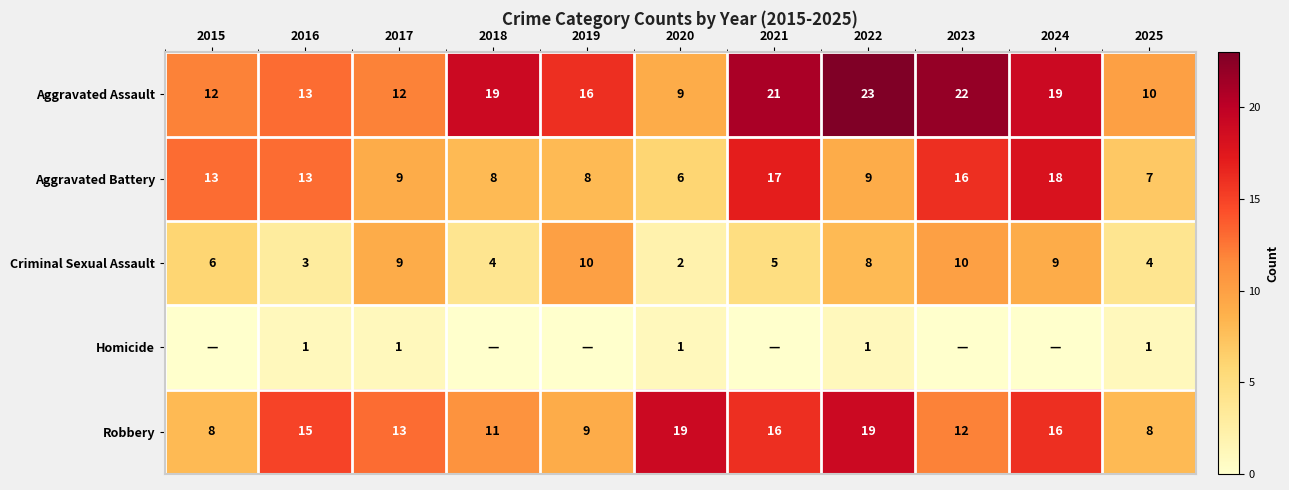

What is the difference between the maximum and minimum values in the Aggravated Assault series?

14